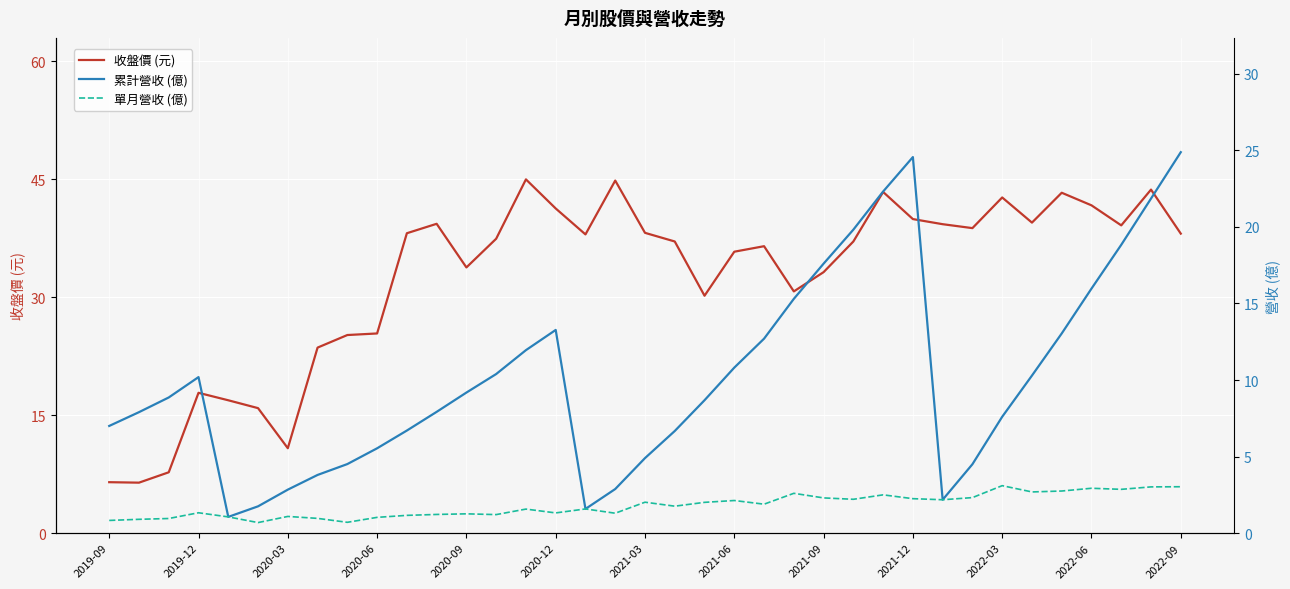

What is the spread (max minus min) of values at 32?

40.5